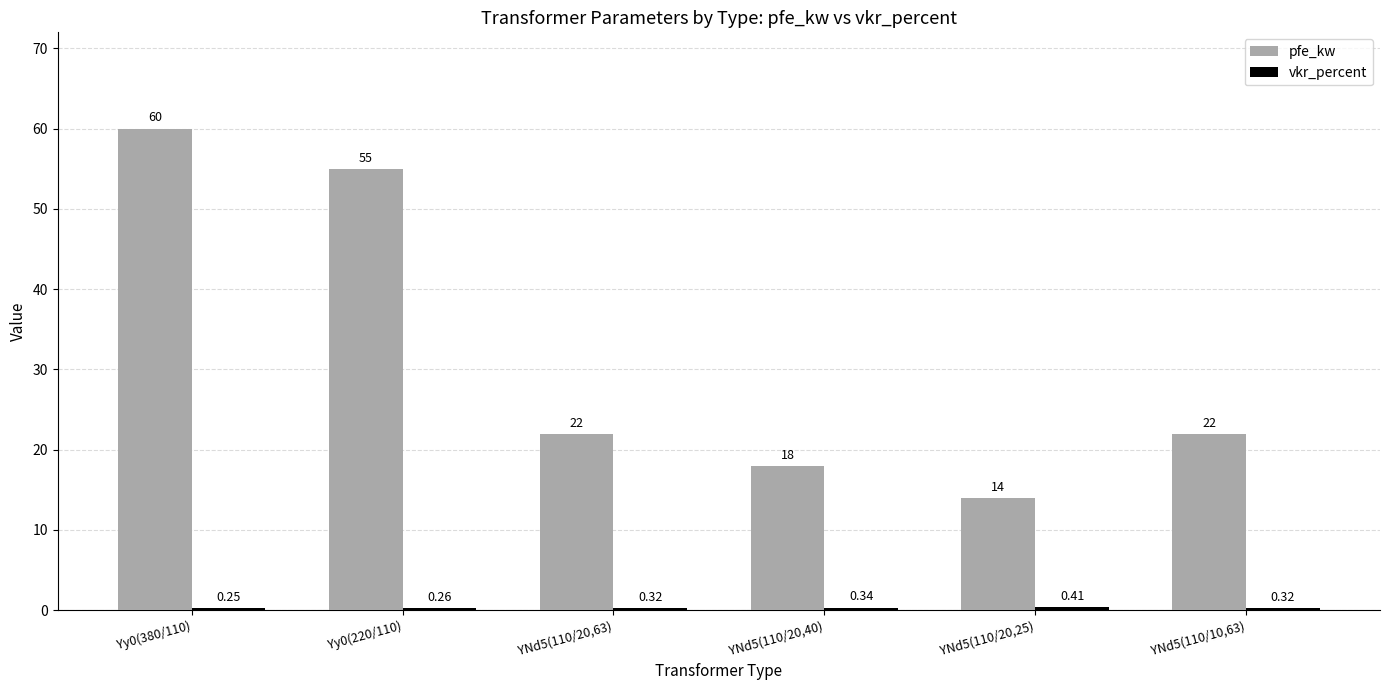

Between YNd5(110/20,40) and YNd5(110/20,25), which series saw the biggest shift?

pfe_kw